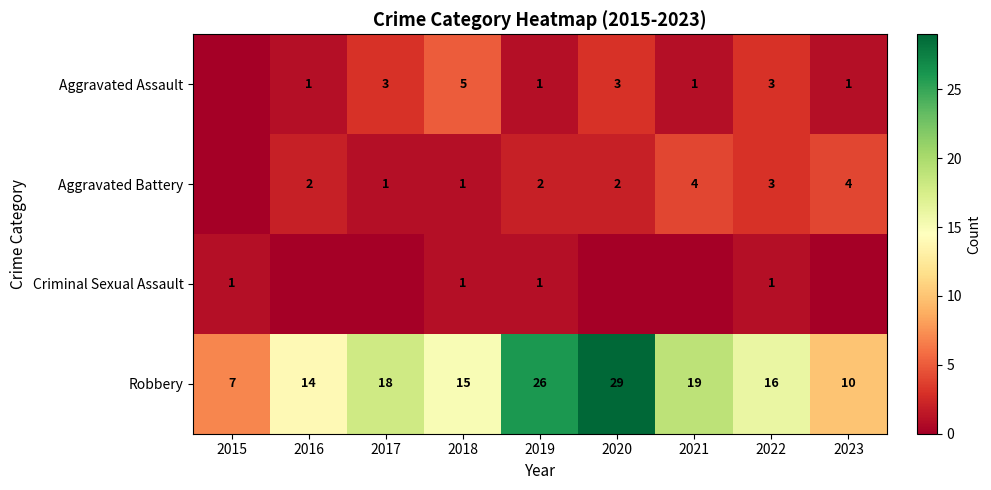

What is the difference between the Robbery values at 2015 and 2023?

3